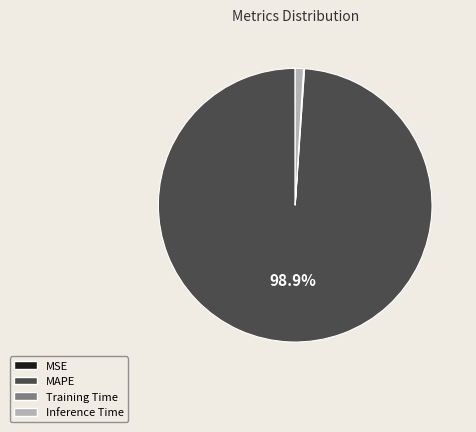

Which has a higher value, MAPE or Inference Time?

MAPE